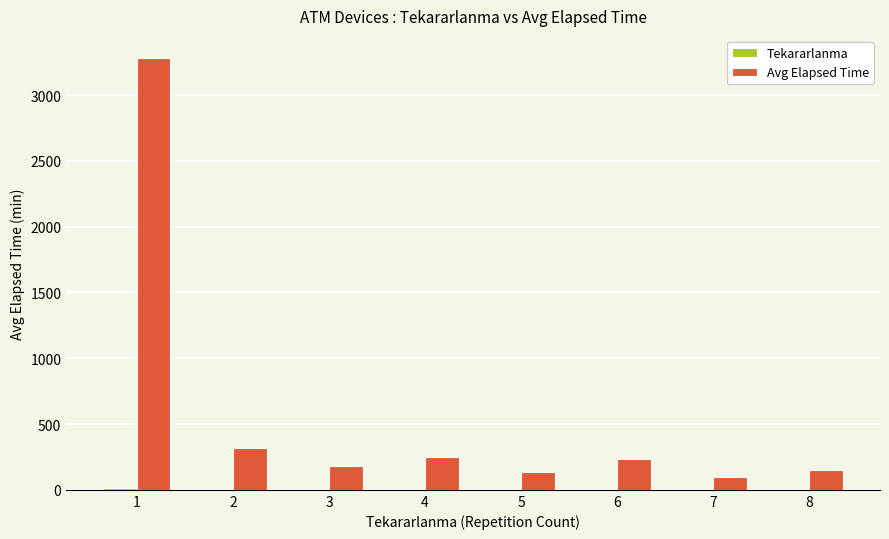

What is the greatest value displayed?

3285.4